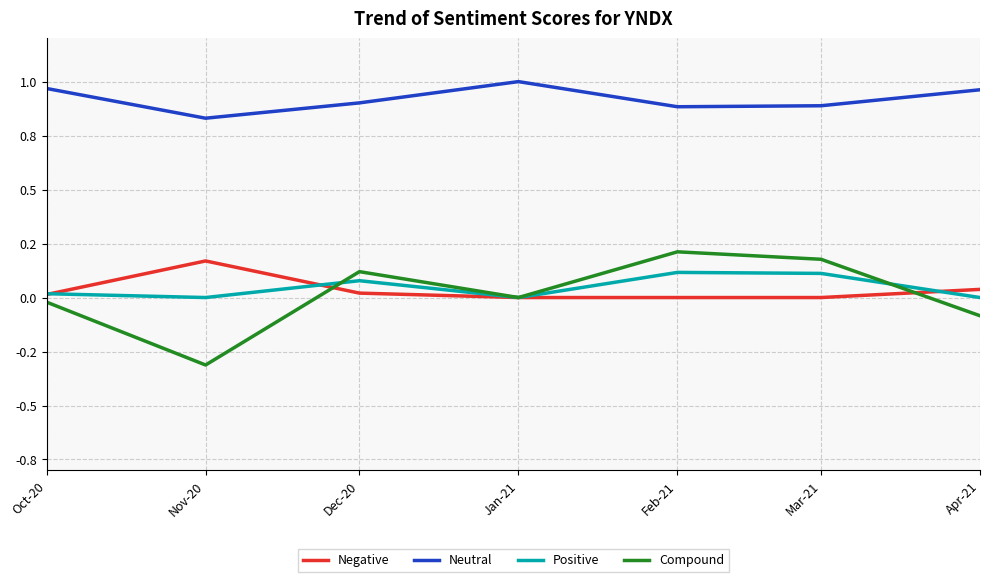

The value of Positive at Dec-20 is 0.1. True or false?

True